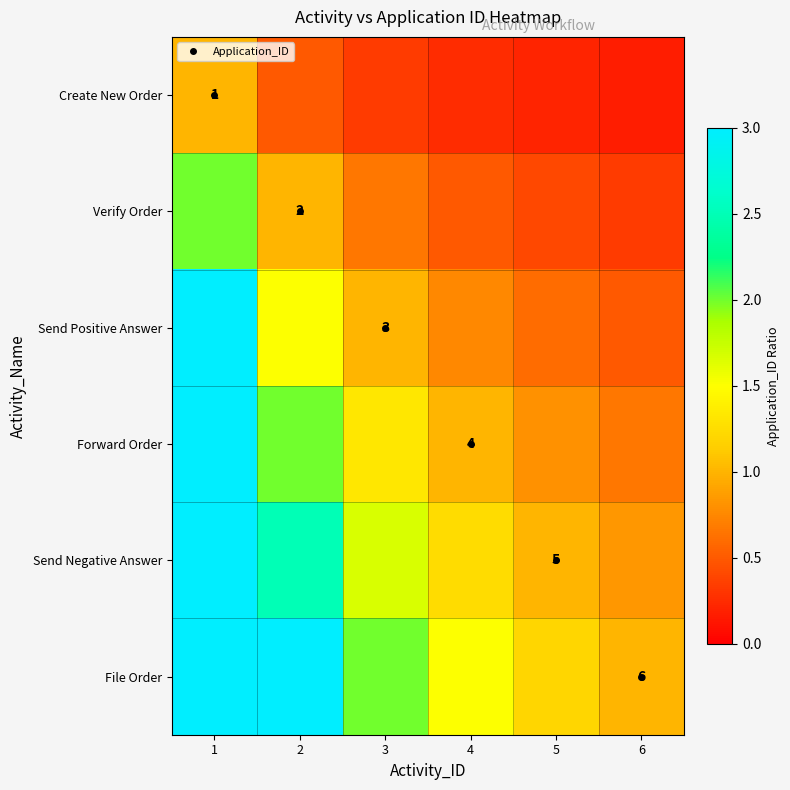

How many Verify Order values are between 0 and 1?

5